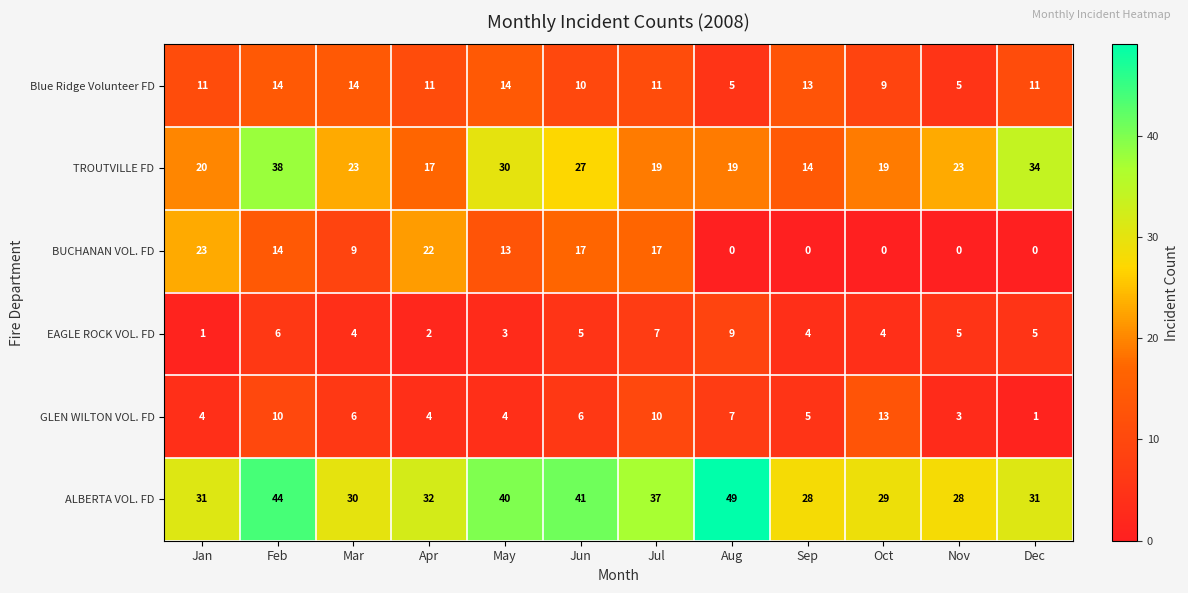

The ALBERTA VOL. FD series shows 79 at Aug. True or false?

False